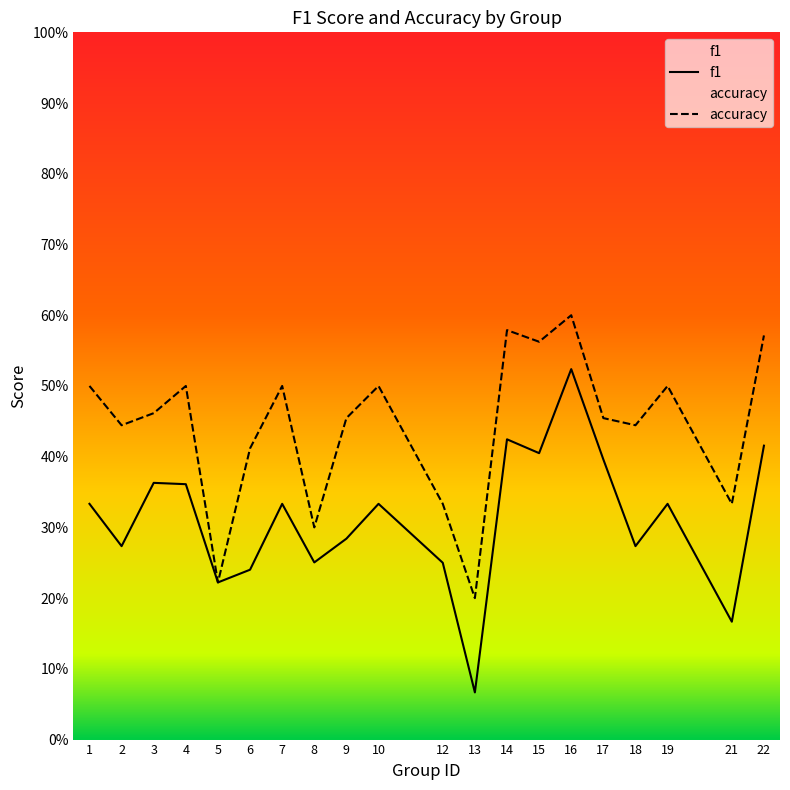

What are all the series names shown in the legend?

f1, accuracy